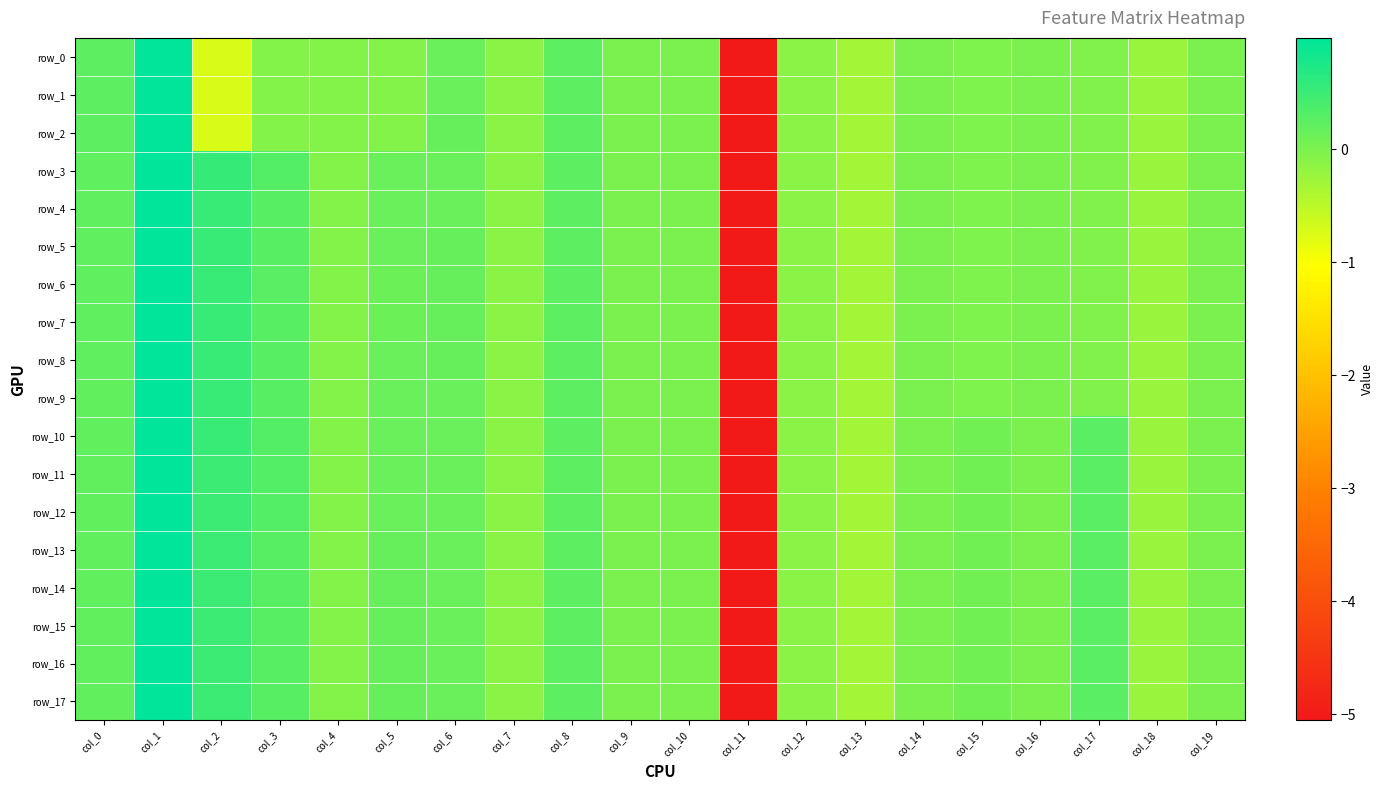

What is the sum of the row_11 values at col_7 and col_2?

0.4